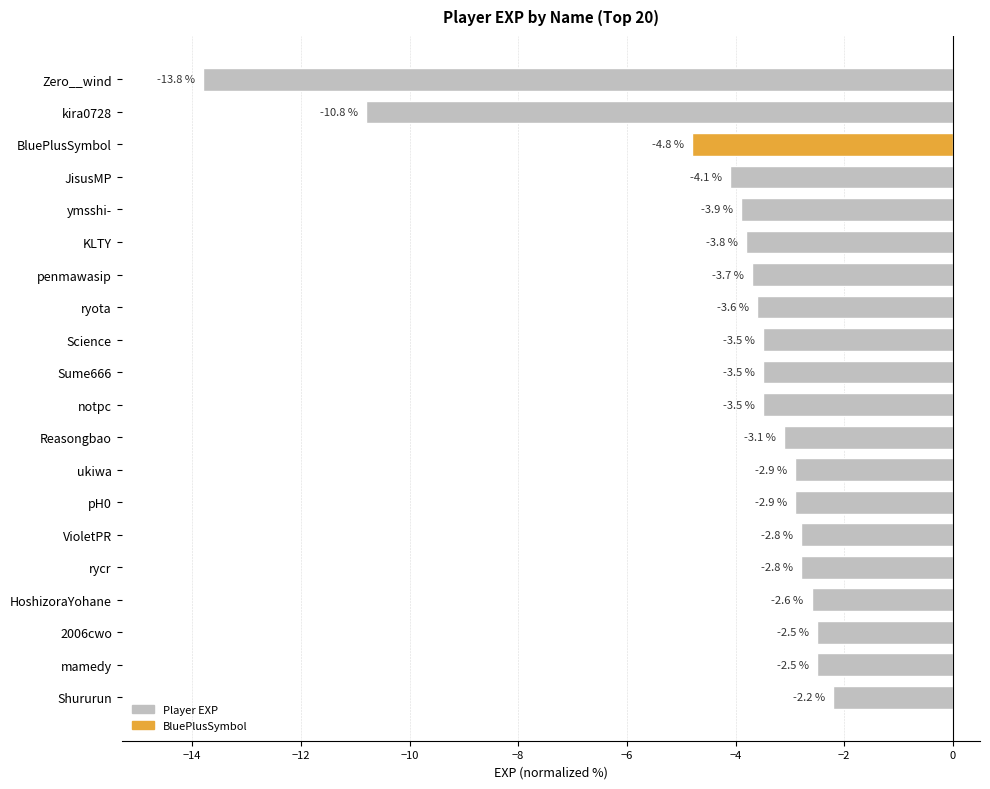

What is the label of the 12th bar from the top?

Reasongbao